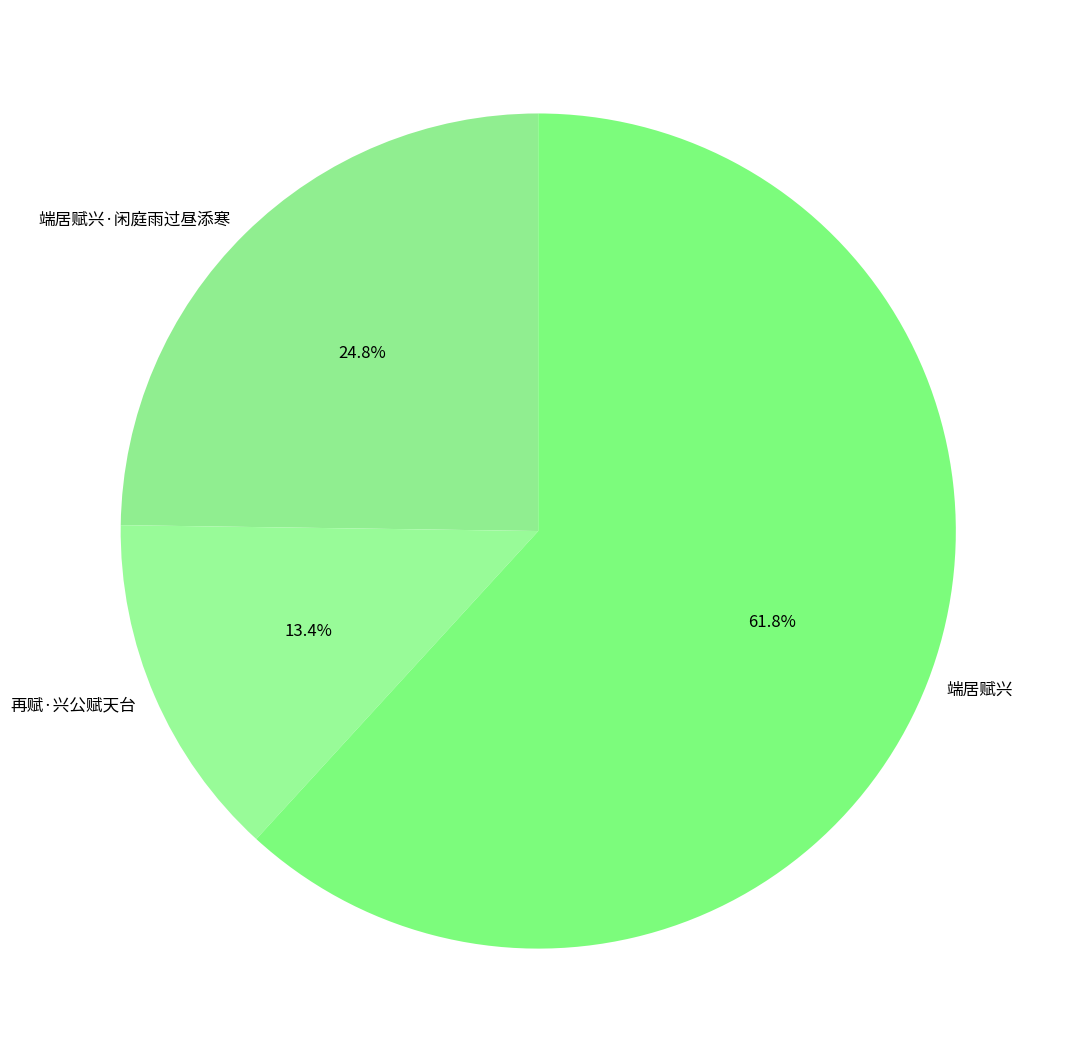

To the nearest percent, what percentage of the pie is 端居赋兴?

62%